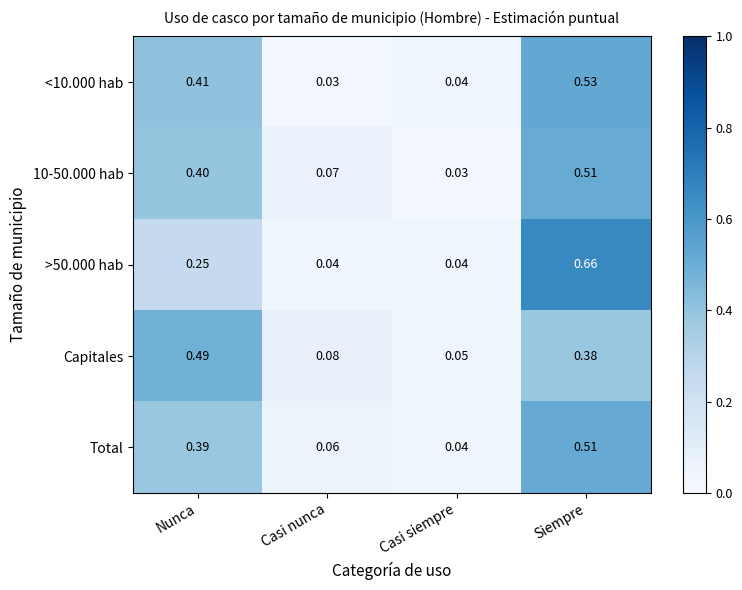

At how many categories does at least one series exceed 0?

4